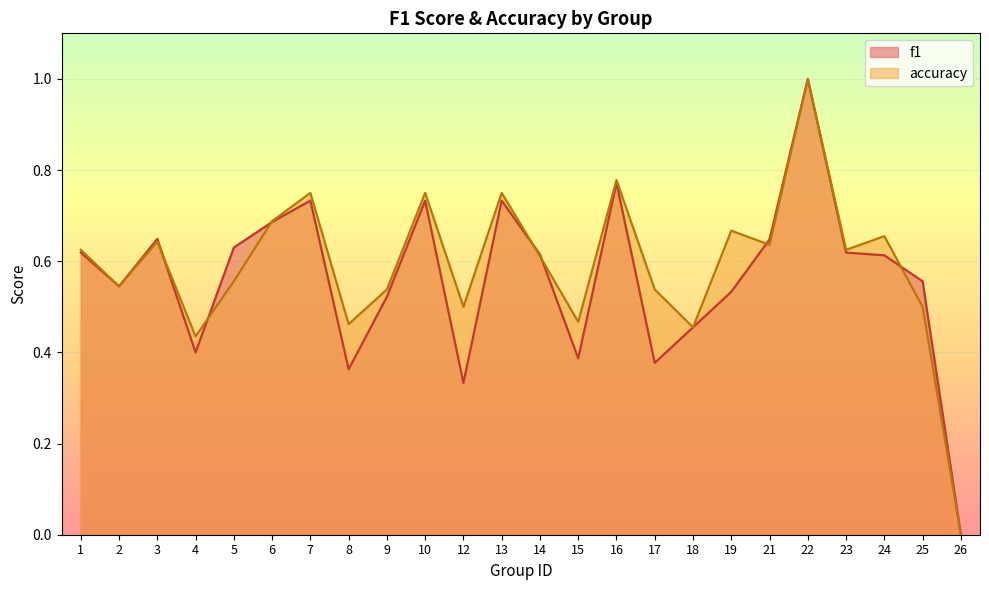

List the labels in order of accuracy value, largest first.

22, 16, 7, 10, 13, 6, 19, 24, 3, 21, 1, 23, 14, 5, 2, 9, 17, 12, 25, 15, 8, 18, 4, 26